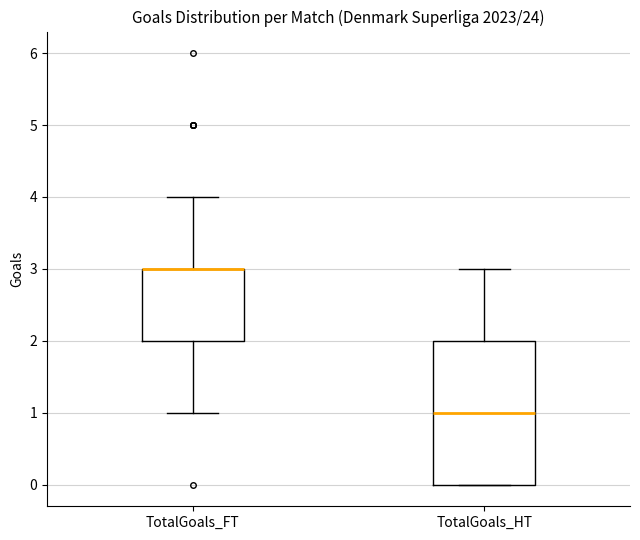

Reading left to right, read every box against the y-axis: the position of its median line, the range the box covers, and the ends of its whiskers. The values are not printed on the chart, so give them approximately, as read against the axis.

TotalGoals_FT: median 3 (drawn on the box's upper edge), box 2 to 3, whiskers 1 to 4
TotalGoals_HT: median 1, box 0 to 2, whiskers 0 to 3